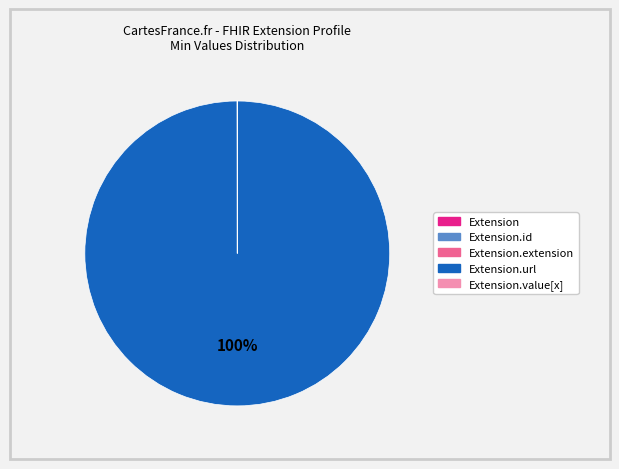

To the nearest percent, what is the difference between the largest and smallest slice percentages?

100%